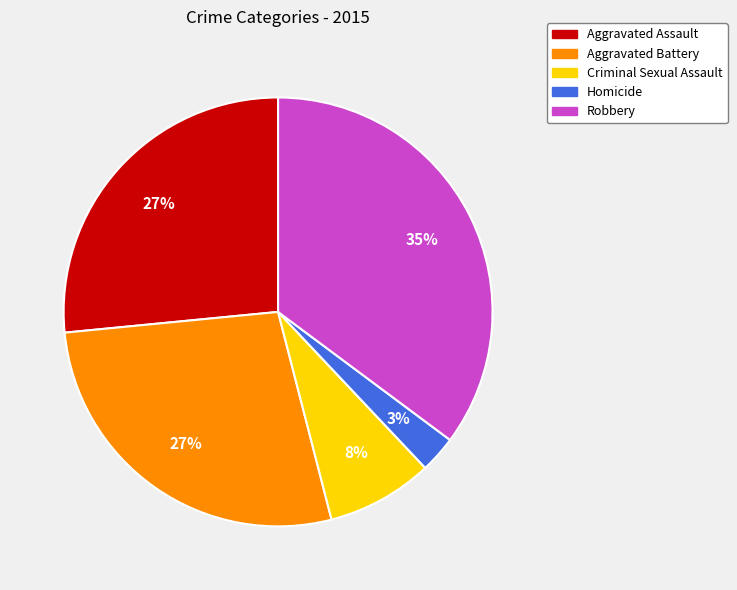

Is it true that Homicide is 3% of the pie?

True